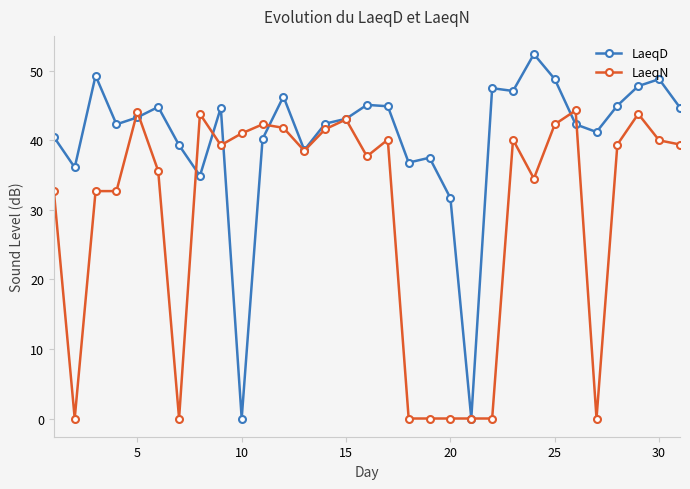

List the series in order of their peak value, highest first.

LaeqD, LaeqN